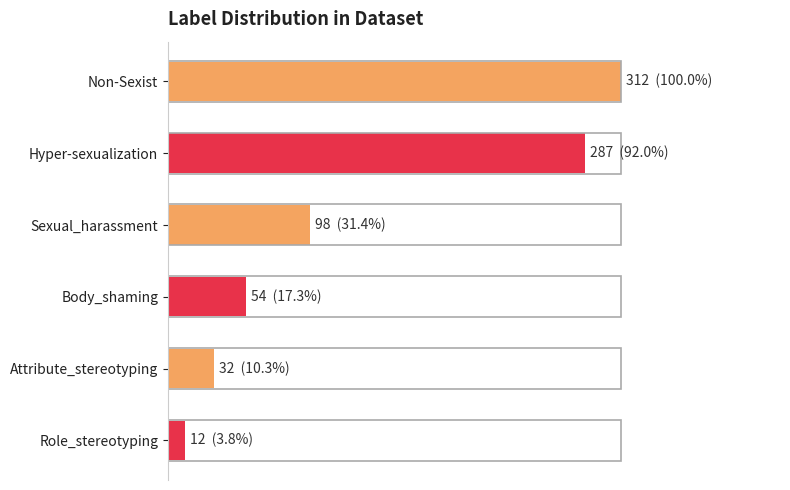

What is the maximum value shown in the chart?

312